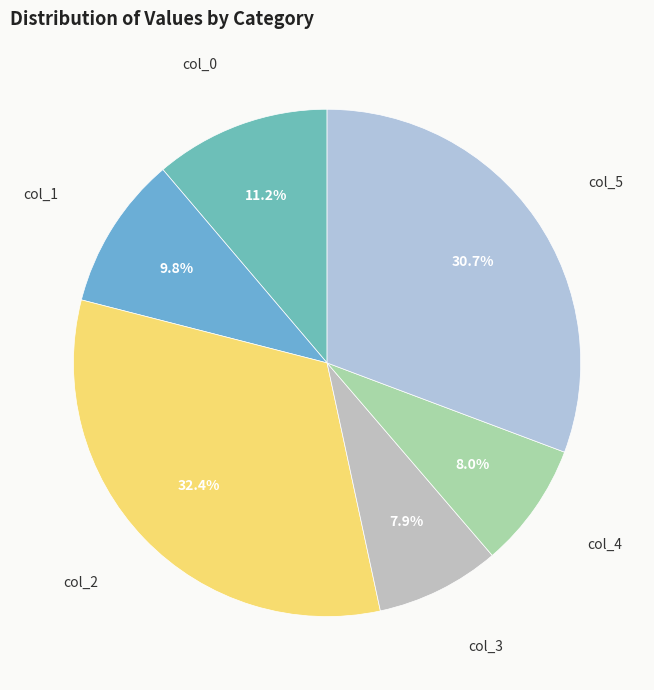

Between col_1 and col_2, which is larger?

col_2